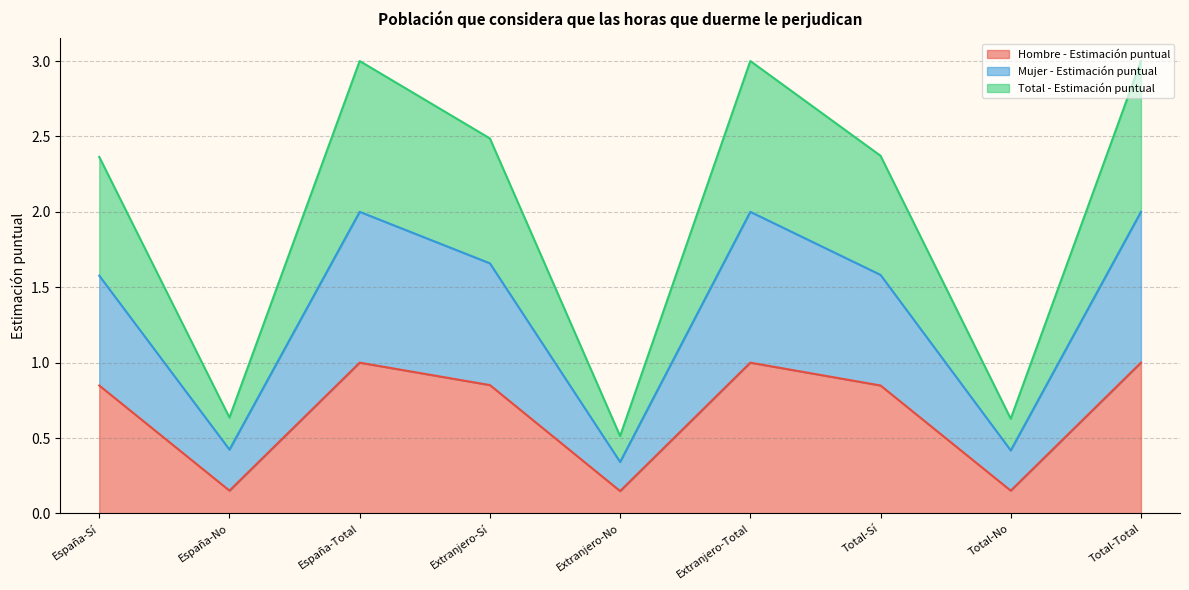

Count the number of categories in the chart.

9